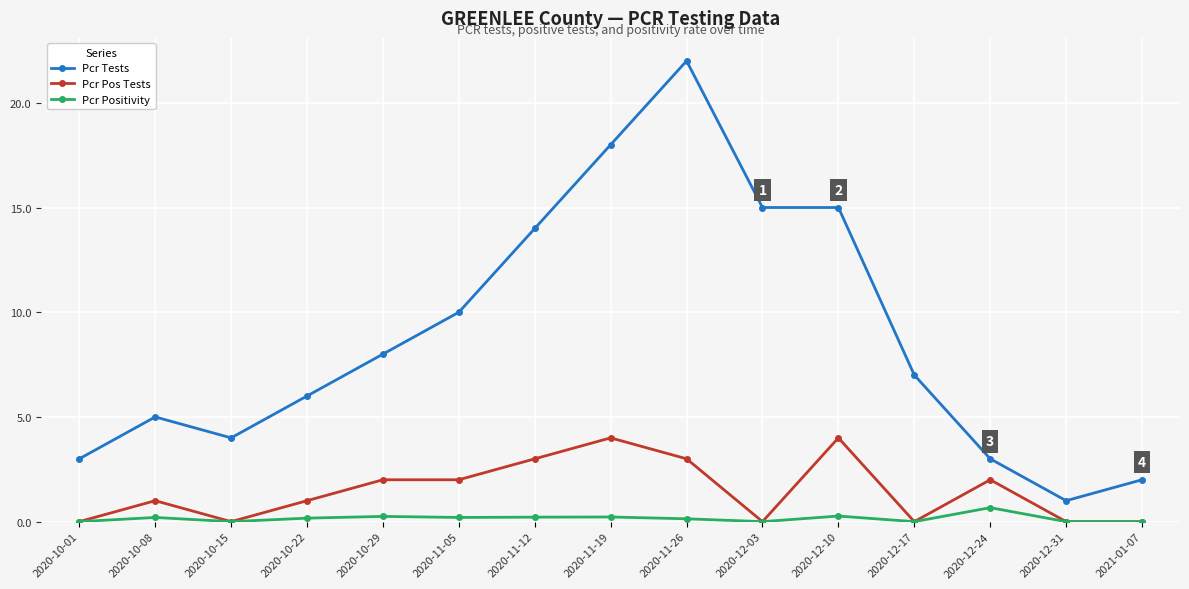

Where is Pcr Tests nearest to the value 11?

2020-11-05